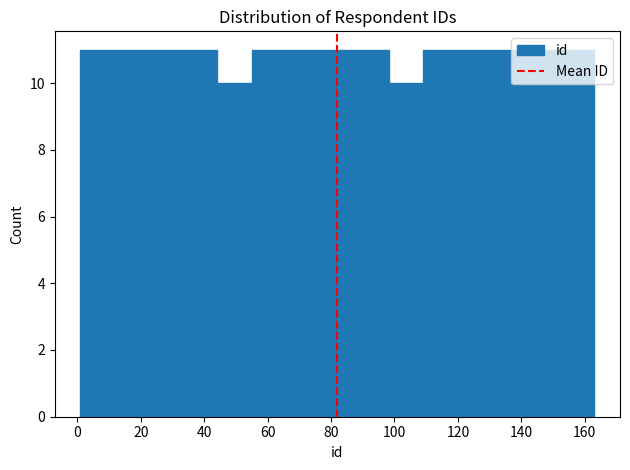

Reading left to right, list every bar in this chart as the range it spans on the x-axis followed by its height. Neither the bar edges nor the heights are printed on the chart, so give them approximately, as read against the axes.

1.0 to 11.8: 11
11.8 to 22.6: 11
22.6 to 33.4: 11
33.4 to 44.2: 11
44.2 to 55.0: 10
55.0 to 65.8: 11
65.8 to 76.6: 11
76.6 to 87.4: 11
87.4 to 98.2: 11
98.2 to 109.0: 10
109.0 to 119.8: 11
119.8 to 130.6: 11
130.6 to 141.4: 11
141.4 to 152.2: 11
152.2 to 163.0: 11